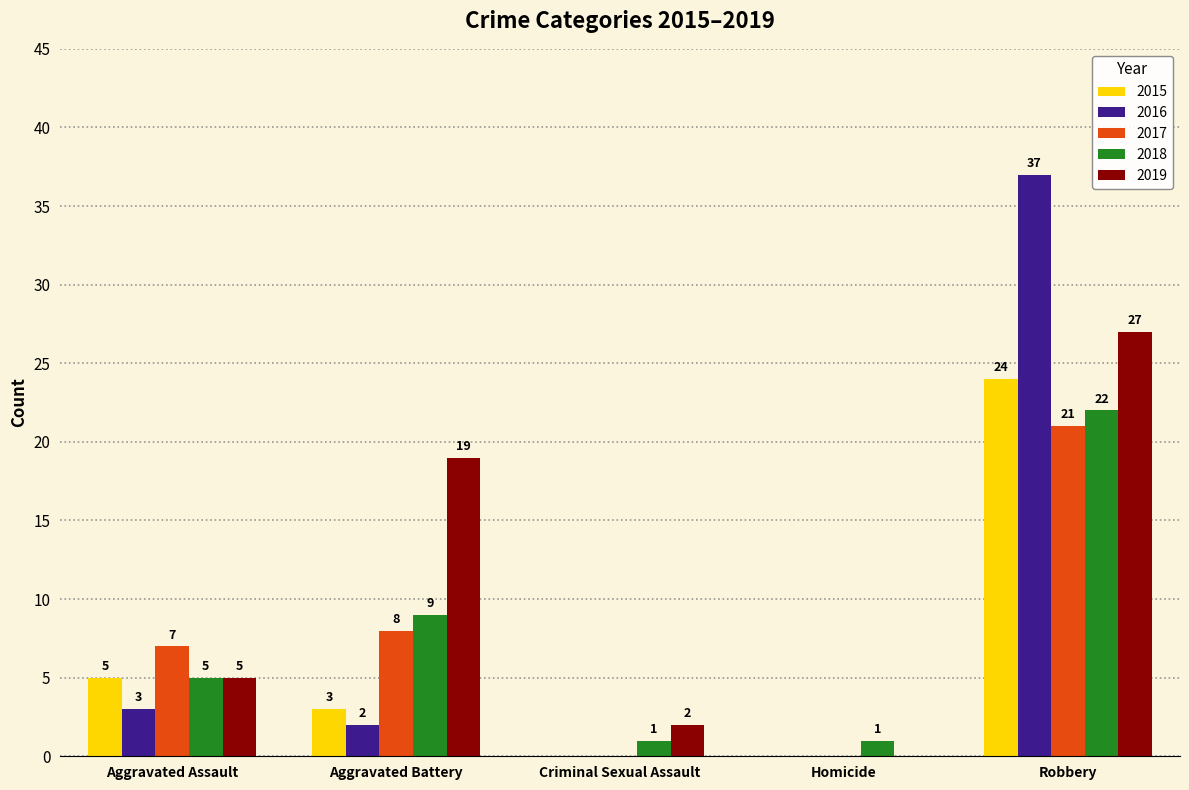

True or false: 2019 has a value of 5 at Aggravated Assault.

True